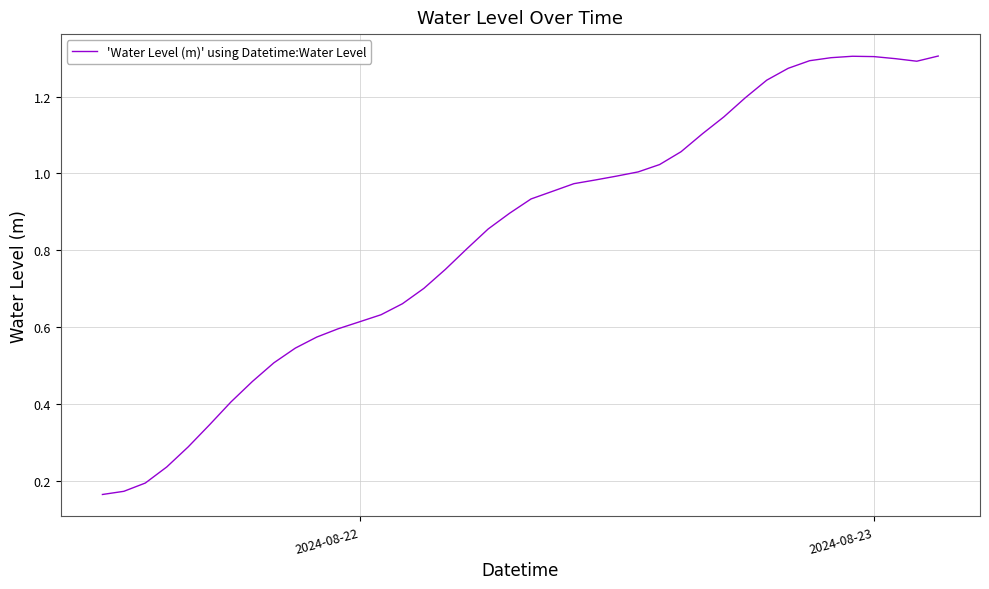

Reading right to left, list all the values displayed in this chart.

1.3	1.3	1.3	1.3	1.3	1.3	1.3	1.3	1.2	1.2	1.1	1.1	1.1	1.0	1.0	1.0	1.0	1.0	1.0	0.9	0.9	0.9	0.8	0.8	0.7	0.7	0.6	0.6	0.6	0.6	0.5	0.5	0.5	0.4	0.3	0.3	0.2	0.2	0.2	0.2